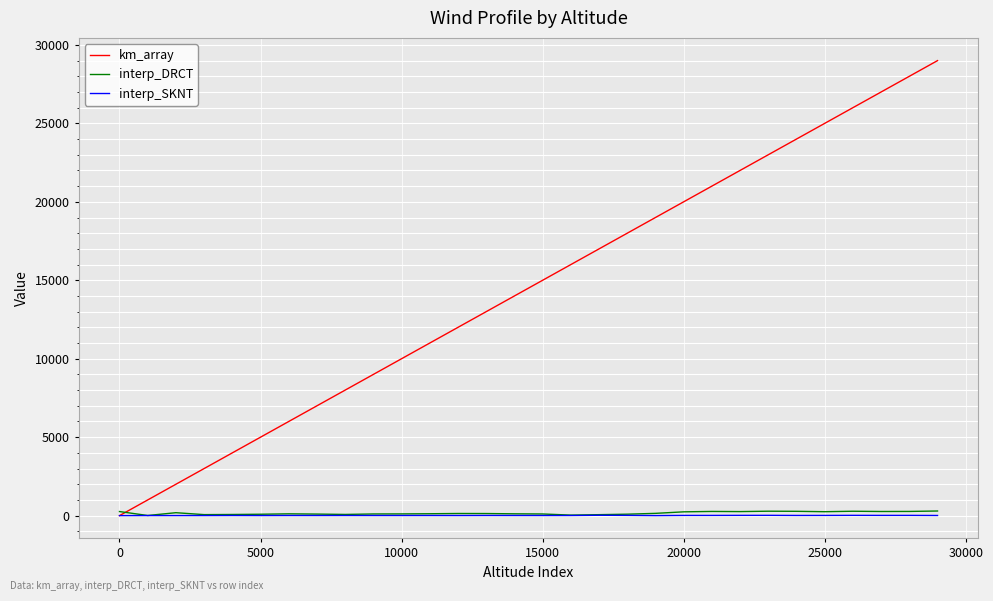

Which series has the largest total across all categories?

km_array